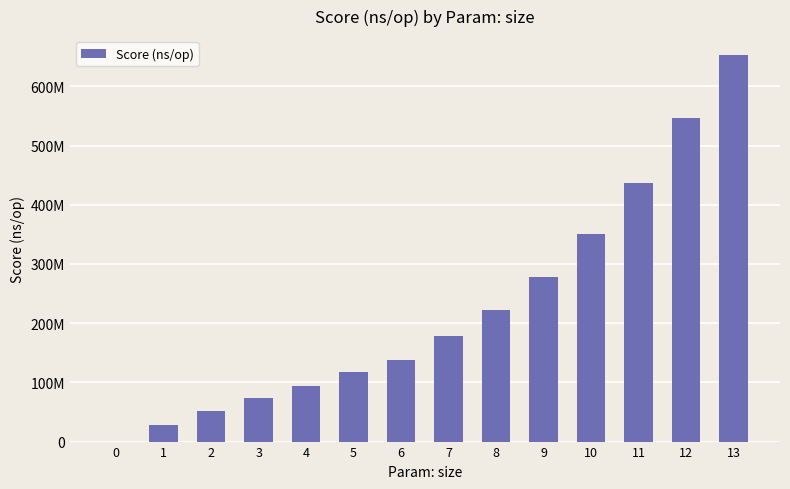

The chart shows a value of 222468592 at 8. True or false?

True